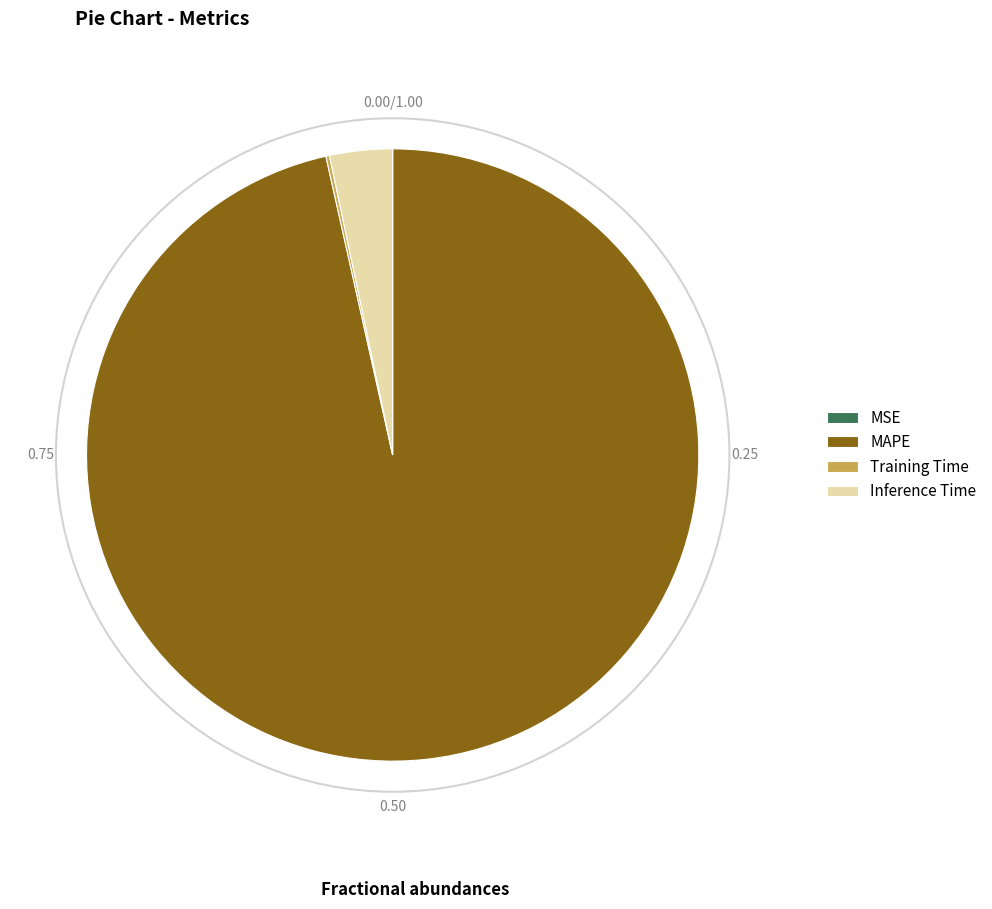

Does Inference Time represent more than half of the total?

No